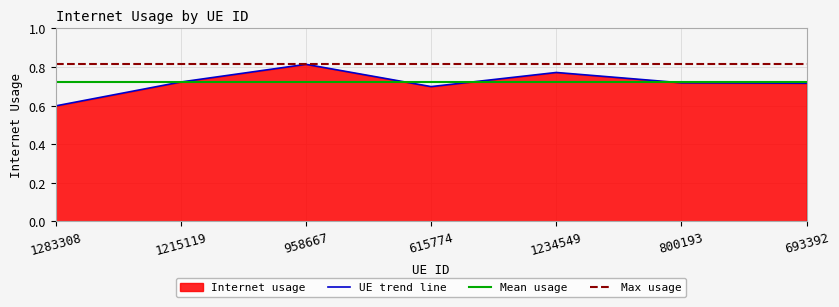

Count the number of categories in the chart.

7